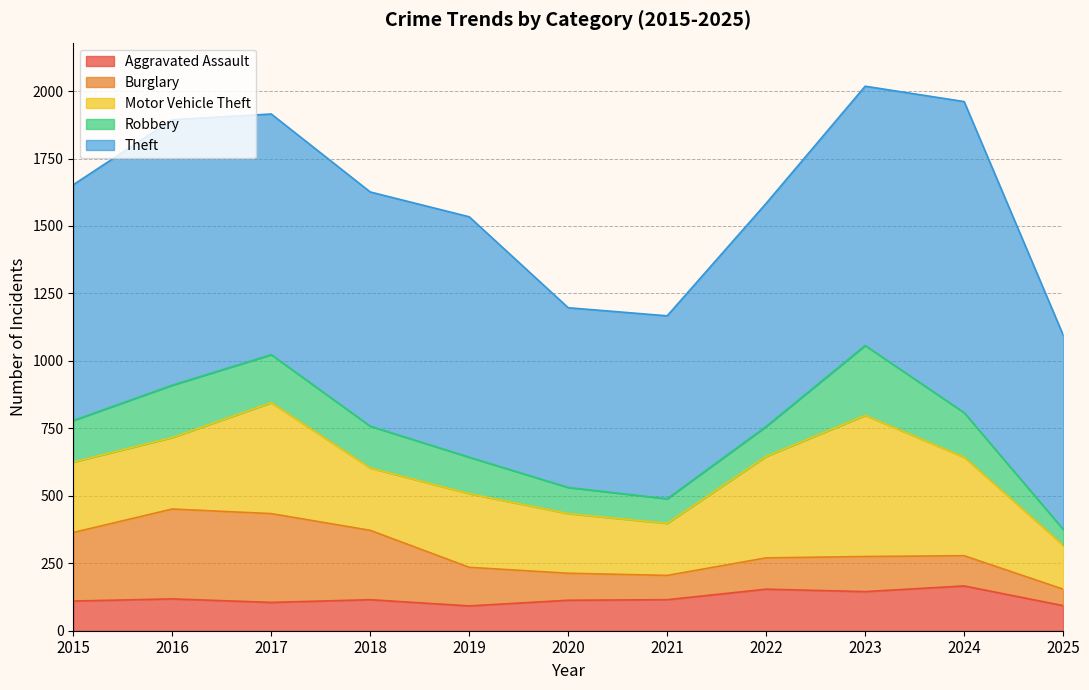

Which series has the widest spread of values?

Theft